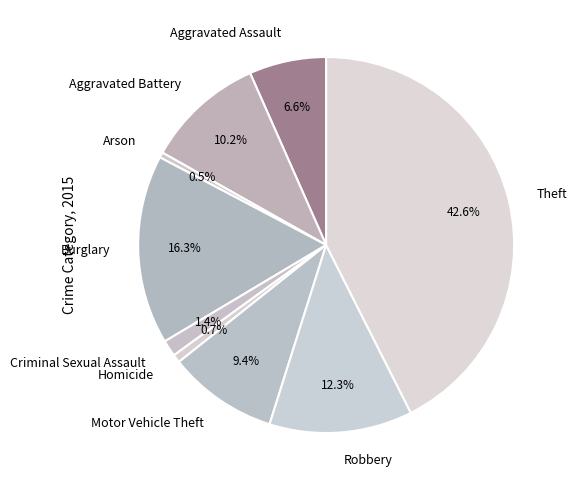

To the nearest percent, what is the combined percentage of Motor Vehicle Theft and Robbery?

22%